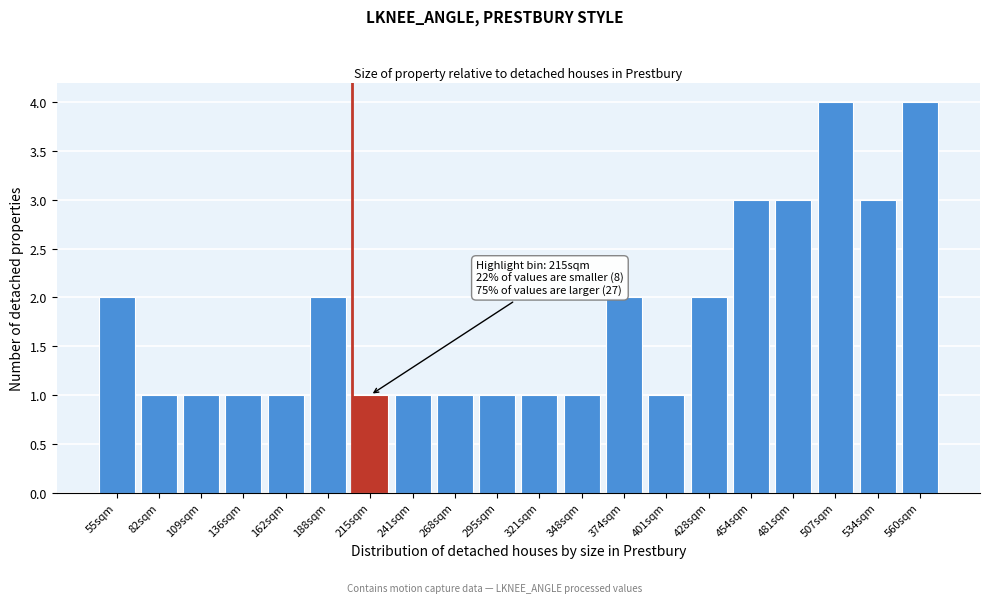

Reading left to right, transcribe all the data shown in this chart.

55sqm=2	82sqm=1	109sqm=1	136sqm=1	162sqm=1	188sqm=2	215sqm=1	241sqm=1	268sqm=1	295sqm=1	321sqm=1	348sqm=1	374sqm=2	401sqm=1	428sqm=2	454sqm=3	481sqm=3	507sqm=4	534sqm=3	560sqm=4